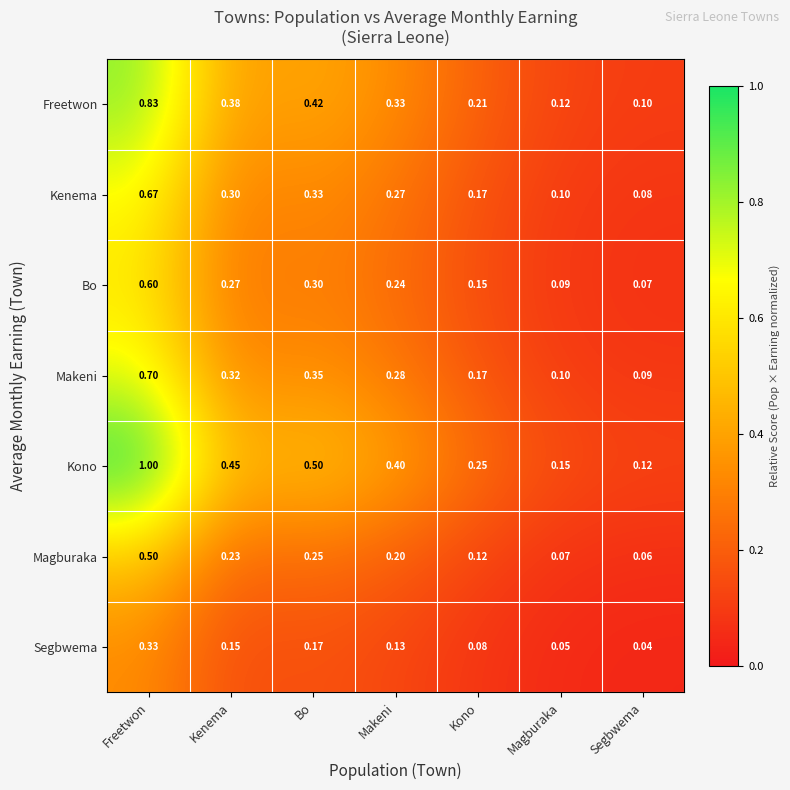

At which label is Kono closest to 0?

Segbwema